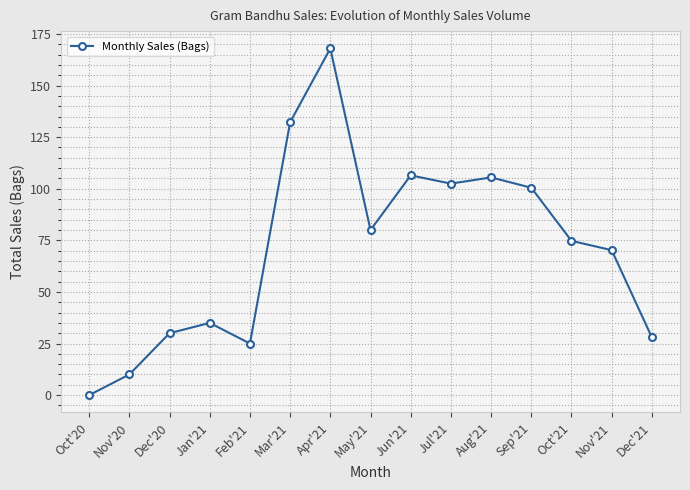

What is the sum of the values at Dec'21 and Dec'20?

58.0